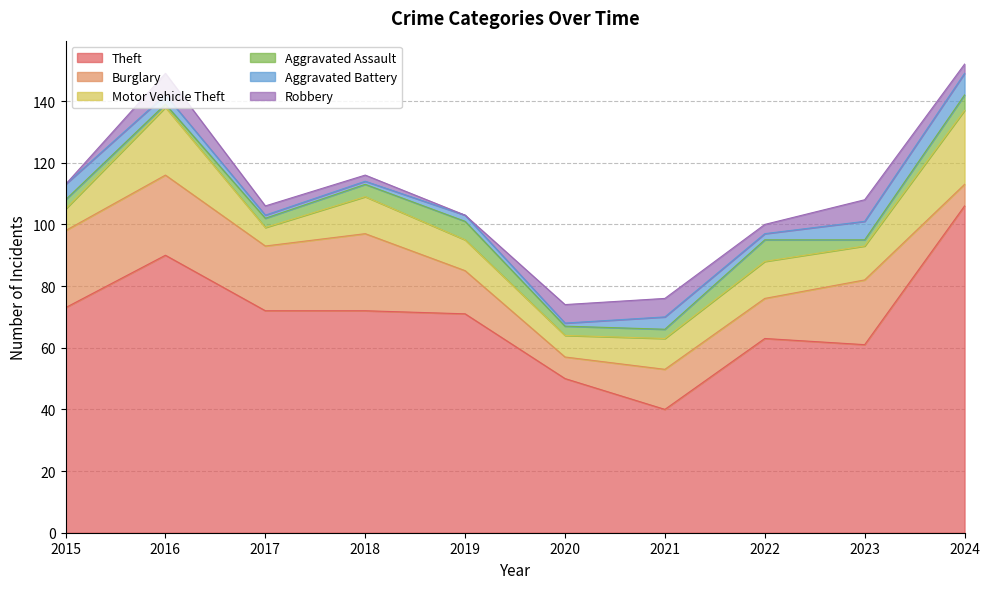

Does the chart display data point markers on the line(s)?

No